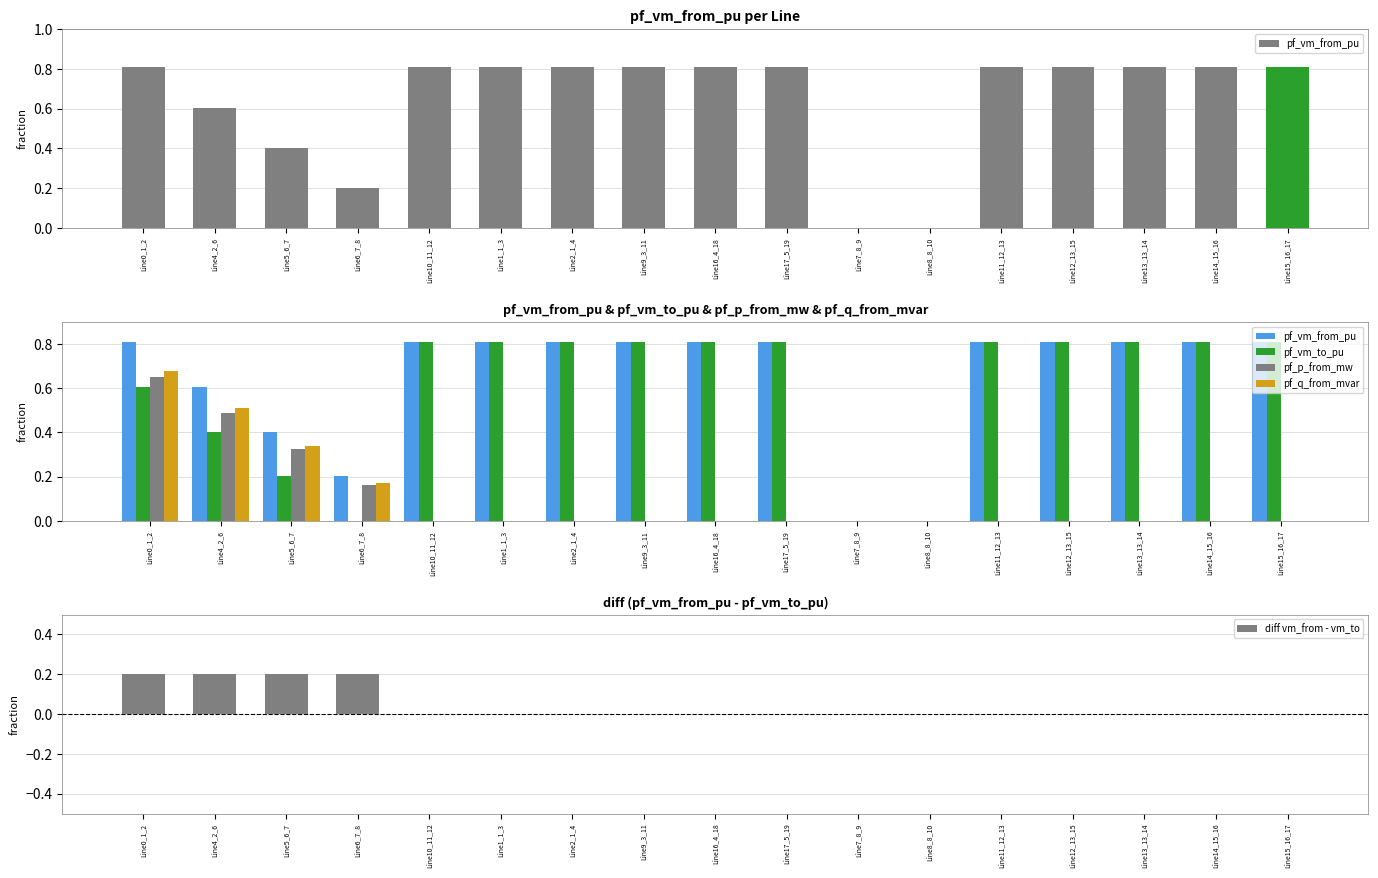

What is the average value of the pf_vm_to_pu series?

0.6